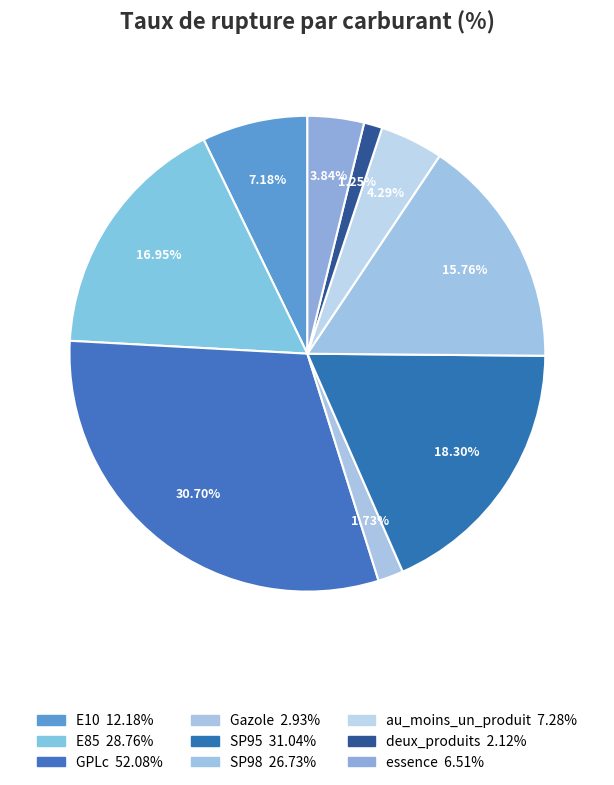

Rank the categories by value from lowest to highest.

deux_produits, Gazole, essence, au_moins_un_produit, E10, SP98, E85, SP95, GPLc